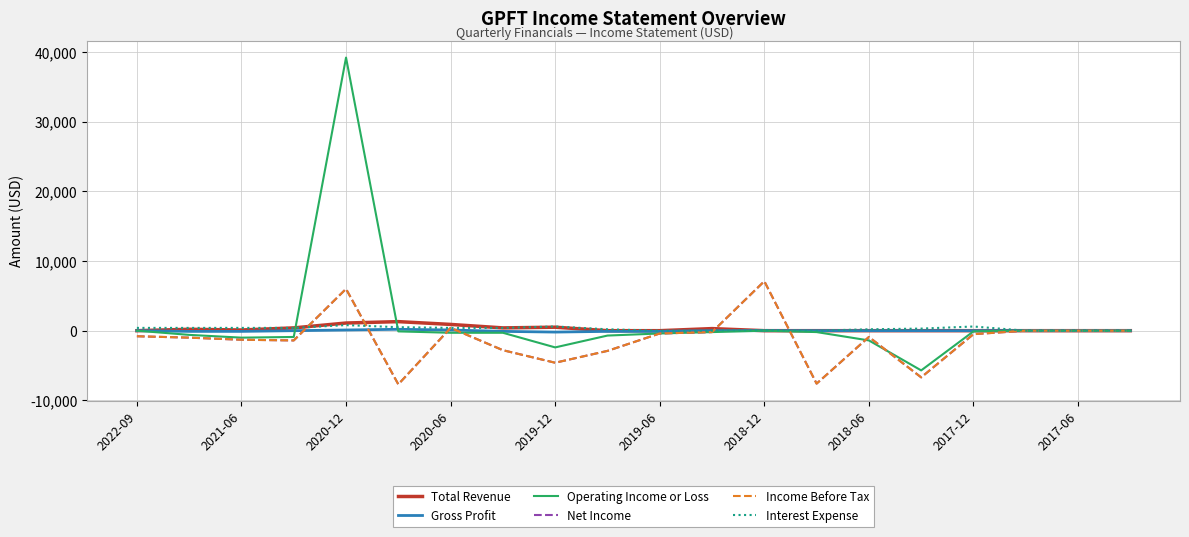

Is this an area chart (filled region under the line)?

No